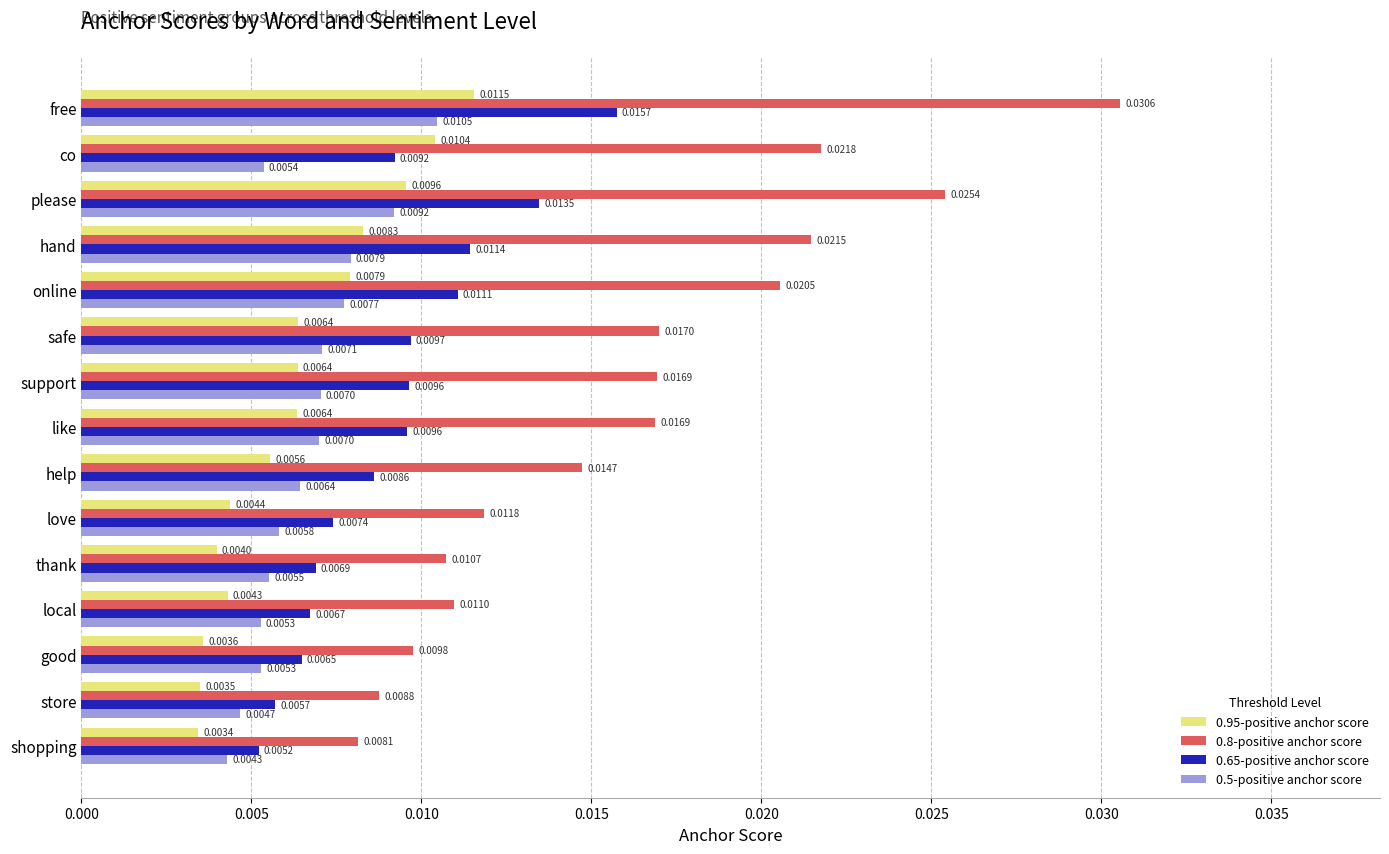

List the series in order of their peak value, highest first.

0.8-positive anchor score, 0.65-positive anchor score, 0.95-positive anchor score, 0.5-positive anchor score